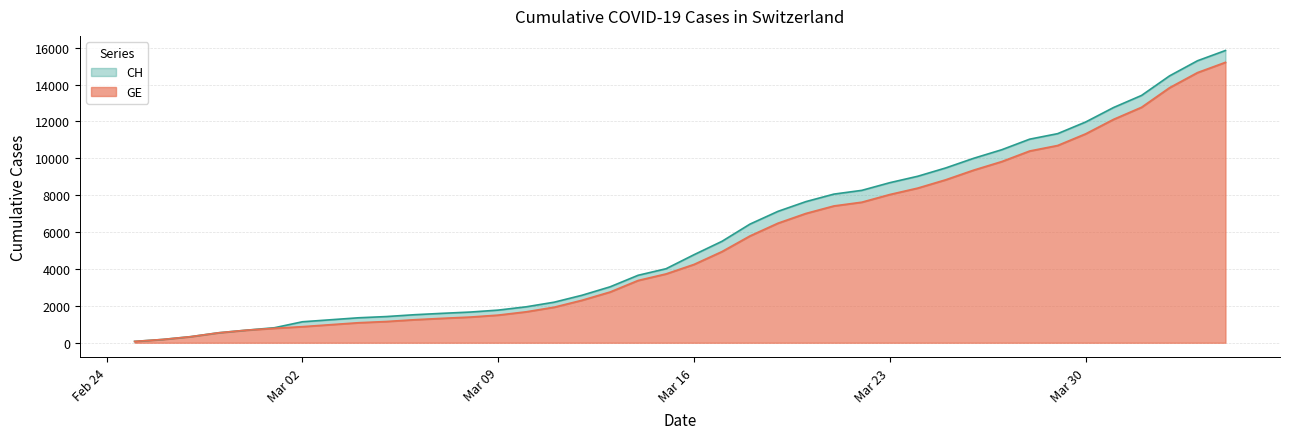

Rank the series by their maximum value, from lowest to highest.

GE, CH